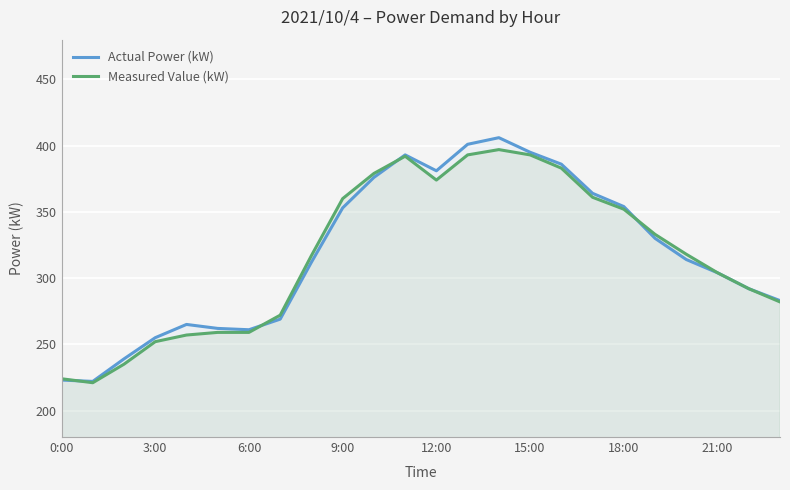

What is the difference between the highest and lowest values at 9:00?

7